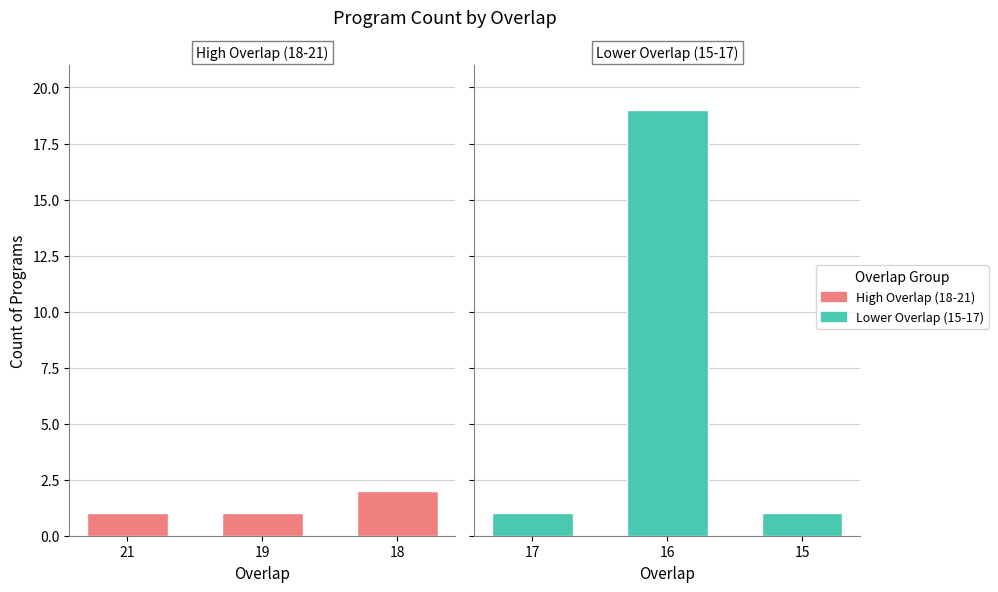

True or false: High Overlap (18-21) has a value of 0 at 19.

False